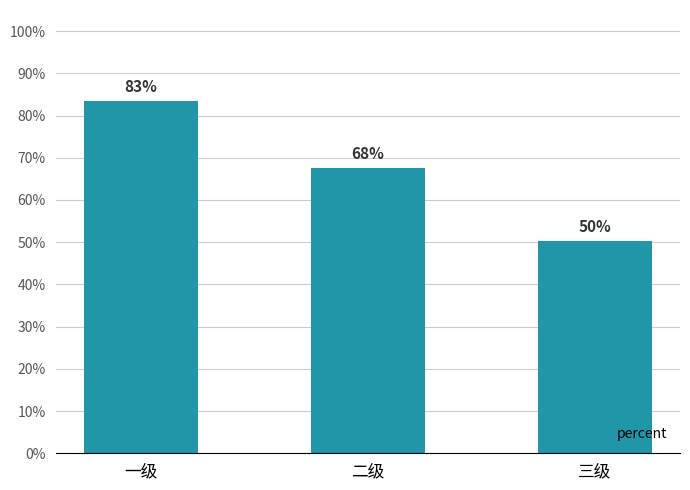

What is the sum of all values?

2.0